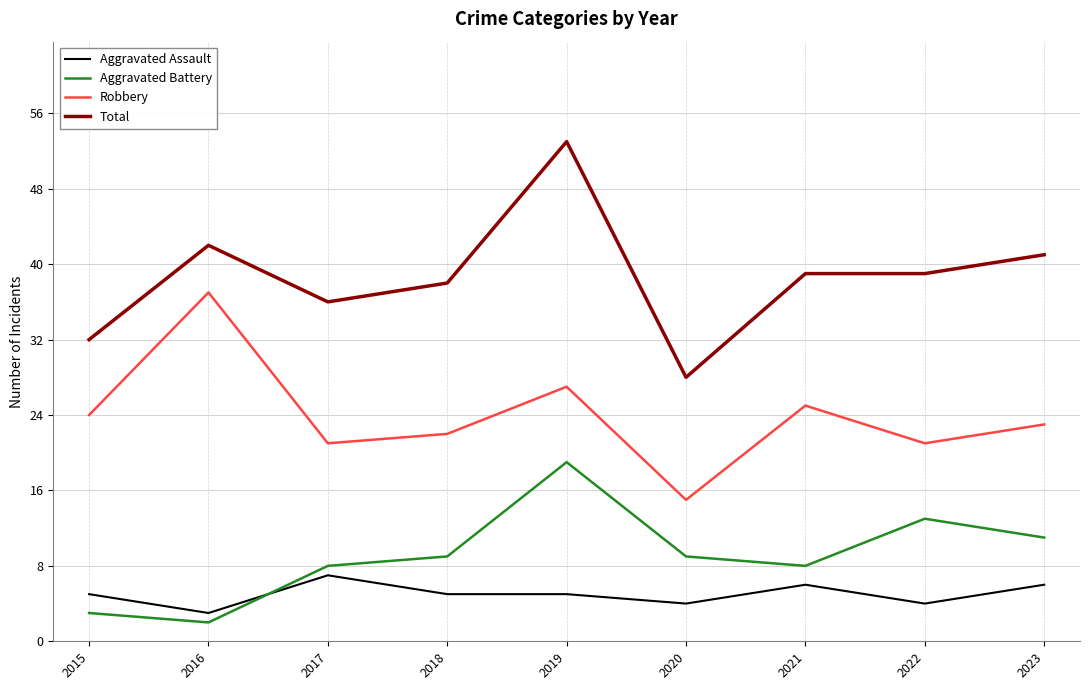

Which series has the widest spread of values?

Total